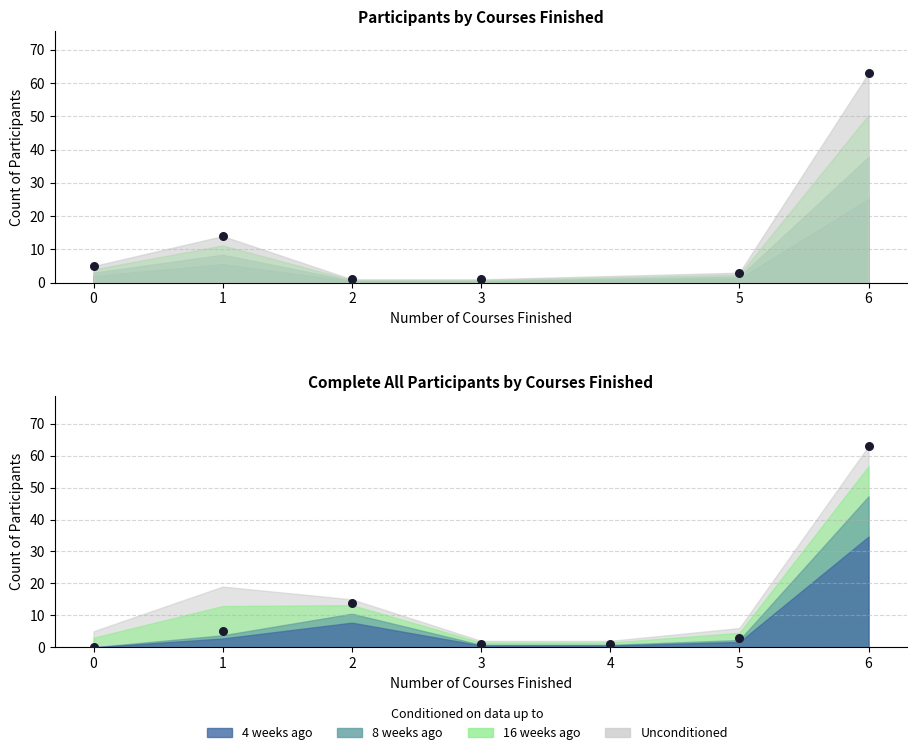

At how many categories does at least one series exceed 24?

1